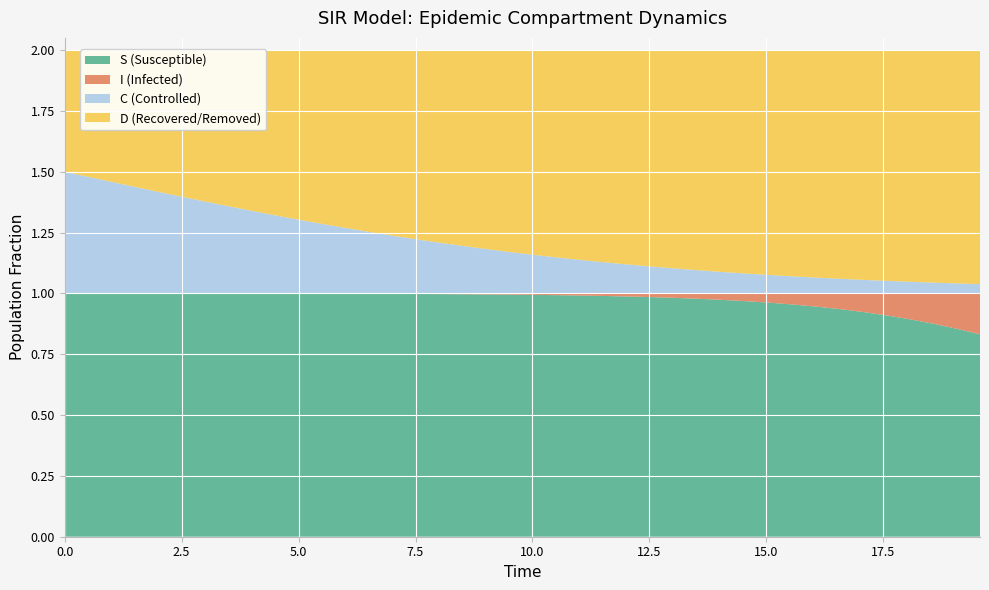

Reading right to left, list all the values displayed in this chart.

S: 0.8	0.9	0.9	0.9	0.9	0.9	0.9	0.9	1.0	1.0	1.0	1.0	1.0	1.0	1.0	1.0	1.0	1.0	1.0	1.0	1.0	1.0	1.0	1.0	1.0	1.0	1.0	1.0	1.0	1.0	1.0	1.0	1.0	1.0	1.0	1.0	1.0	1.0	1.0	1.0
I: 0.2	0.1	0.1	0.1	0.1	0.1	0.1	0.1	0.0	0.0	0.0	0.0	0.0	0.0	0.0	0.0	0.0	0.0	0.0	0.0	0.0	0.0	0.0	0.0	0.0	0.0	0.0	0.0	0.0	0.0	0.0	0.0	0.0	0.0	0.0	0.0	0.0	0.0	0.0	0.0
C: 0.0	0.0	0.0	0.0	0.1	0.1	0.1	0.1	0.1	0.1	0.1	0.1	0.1	0.1	0.1	0.1	0.1	0.1	0.1	0.2	0.2	0.2	0.2	0.2	0.2	0.2	0.3	0.3	0.3	0.3	0.3	0.3	0.4	0.4	0.4	0.4	0.4	0.5	0.5	0.5
D: 1.0	1.0	1.0	1.0	0.9	0.9	0.9	0.9	0.9	0.9	0.9	0.9	0.9	0.9	0.9	0.9	0.9	0.9	0.9	0.8	0.8	0.8	0.8	0.8	0.8	0.8	0.7	0.7	0.7	0.7	0.7	0.7	0.6	0.6	0.6	0.6	0.6	0.5	0.5	0.5